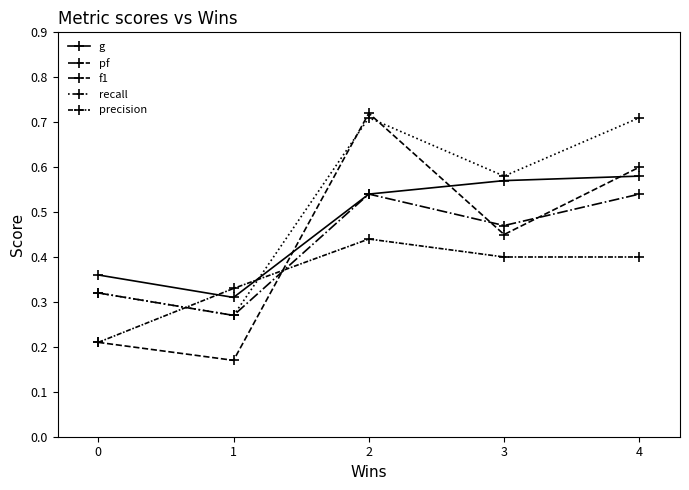

Which has a higher value, 3 or 0?

3